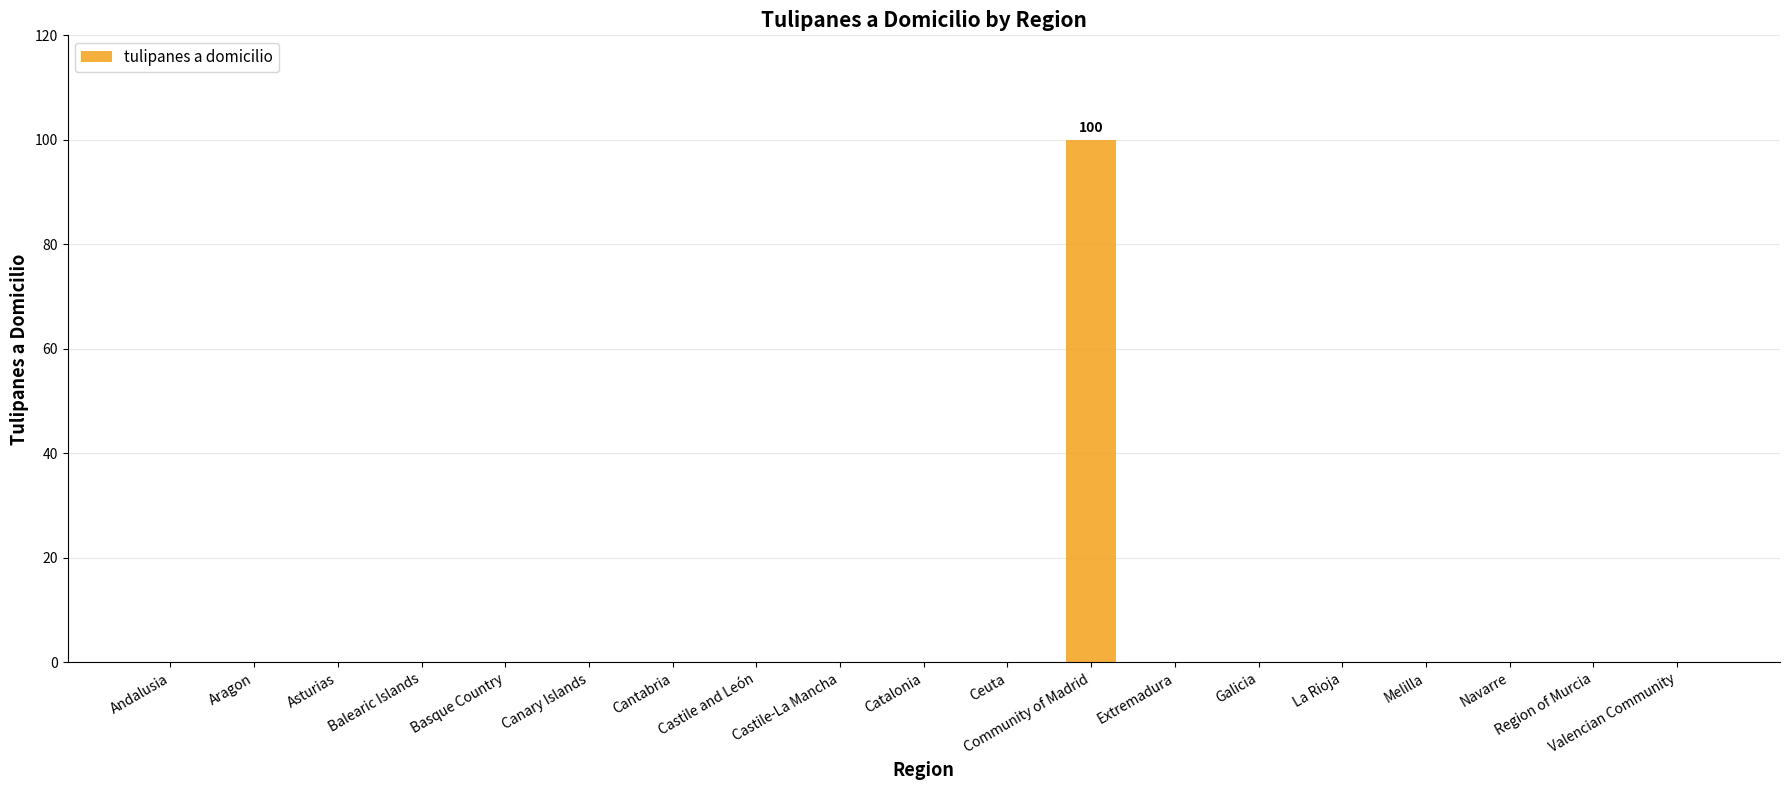

Which has a higher value, Asturias or Community of Madrid?

Community of Madrid